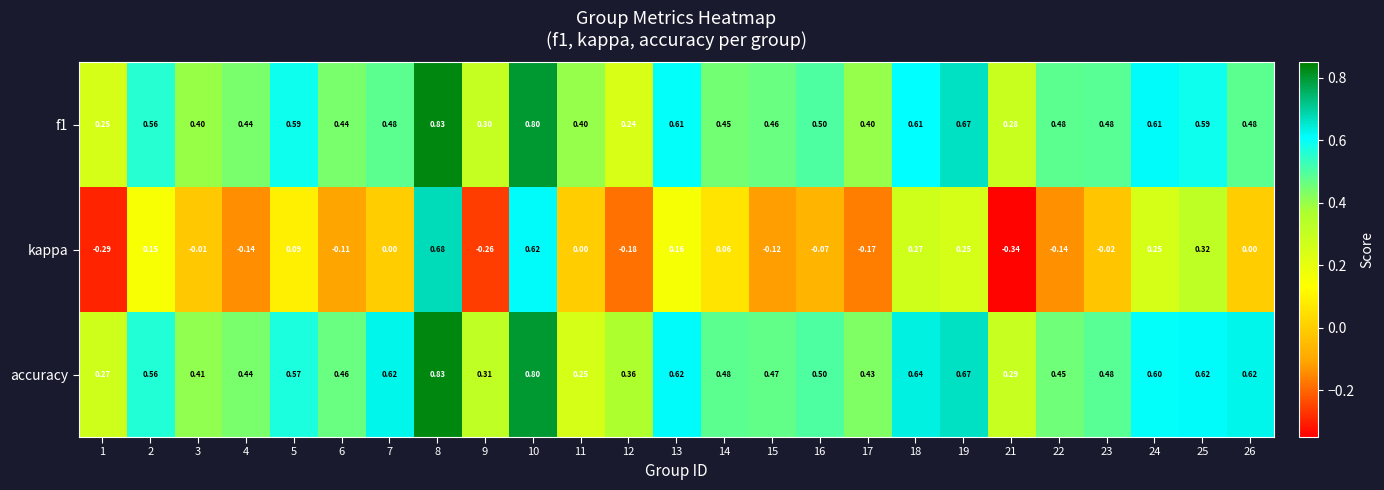

Rank the series at 14 from lowest to highest value.

kappa, f1, accuracy